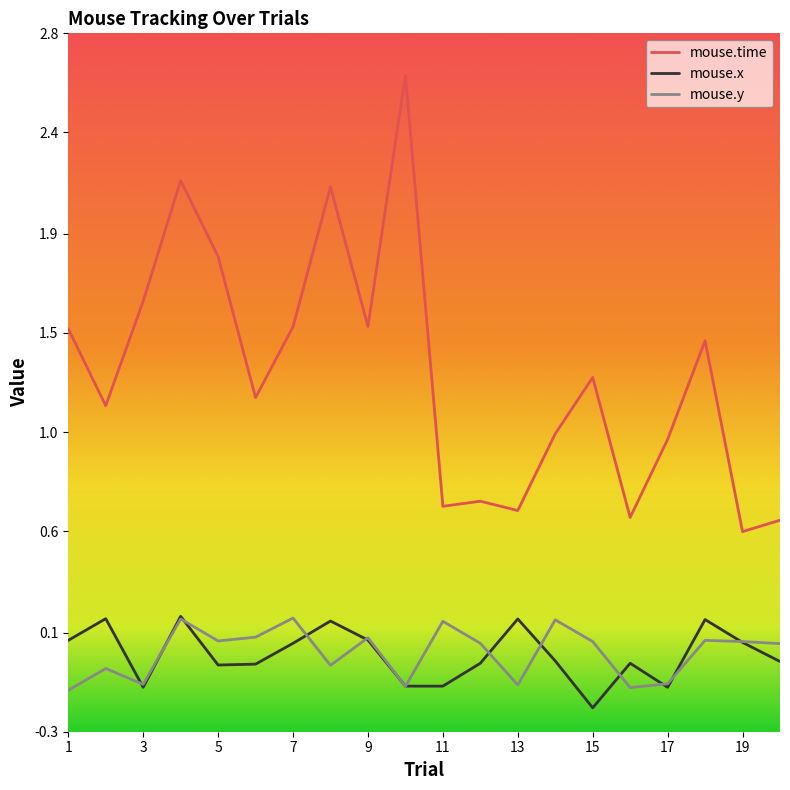

Where is the first local minimum for mouse.time?

2